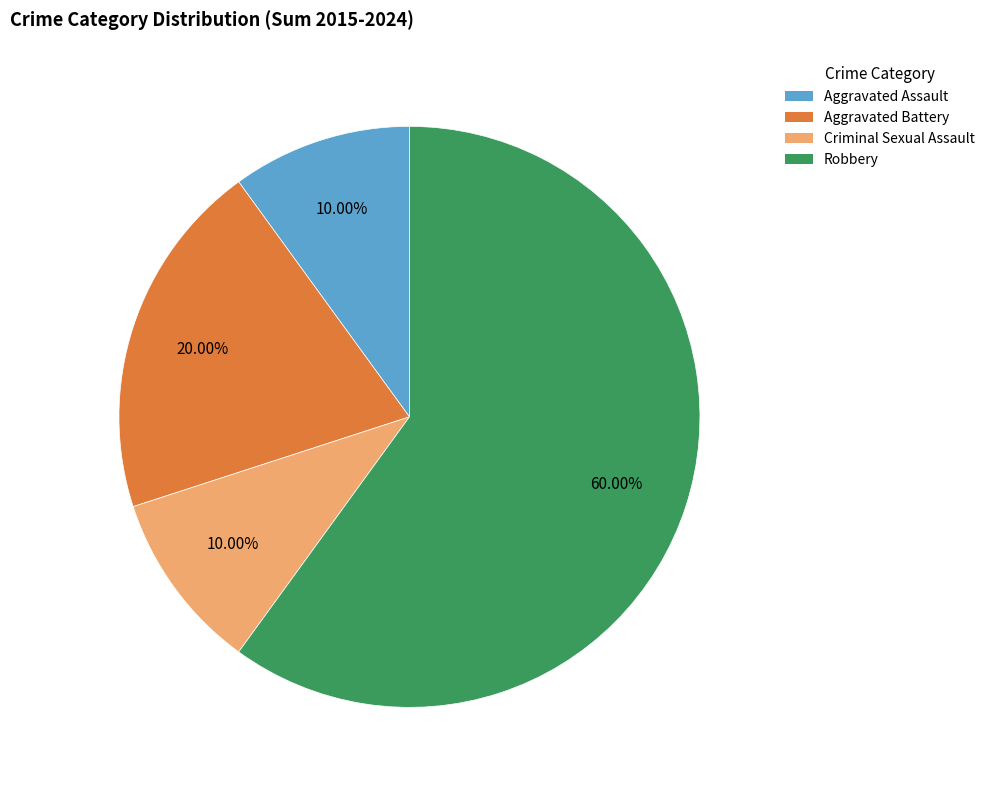

To the nearest percent, what is the average slice percentage?

25%